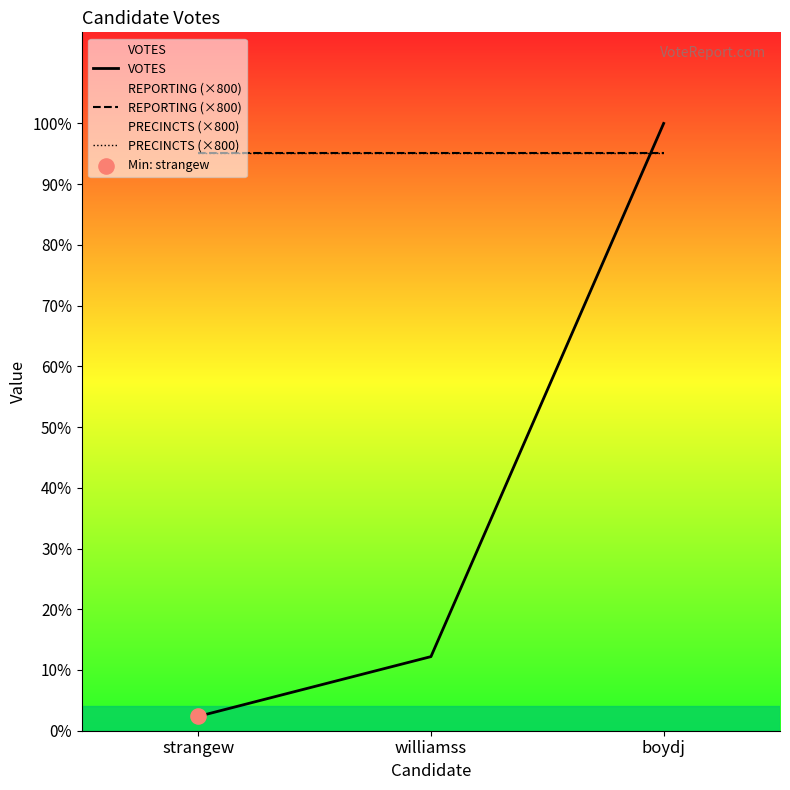

Which series has the largest total across all categories?

REPORTING (×800)